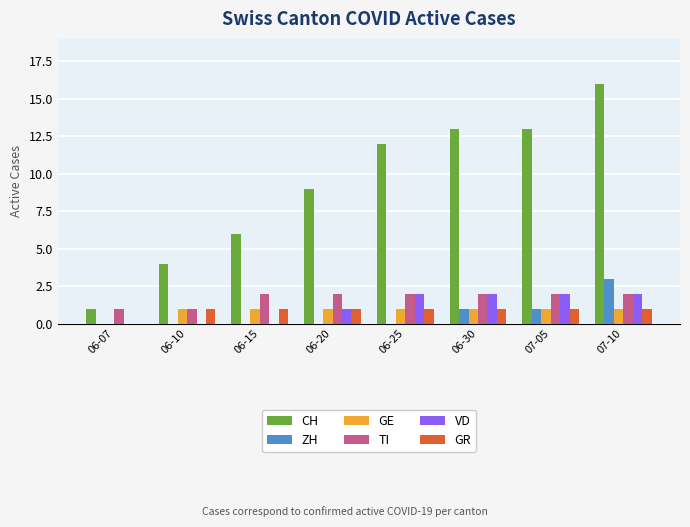

Read the GE value at 06-15.

1